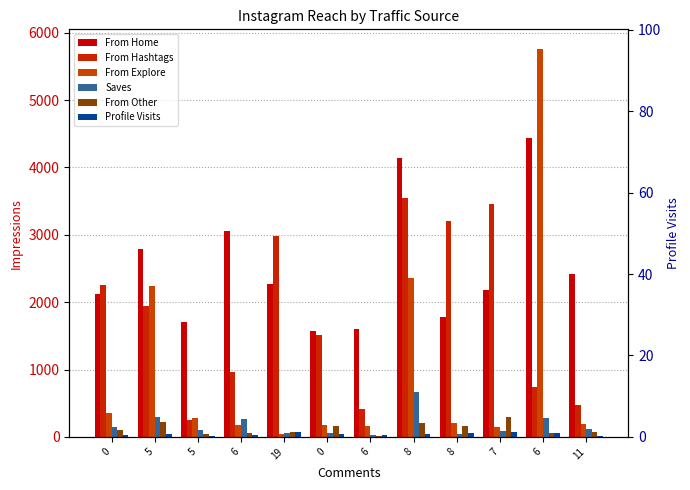

Reading left to right, what are all the values shown in this chart?

From Home: 0=2125	5=2782	5=1704	6=3050	19=2275	0=1570	6=1597	8=4137	8=1782	7=2177	6=4439	11=2414
From Hashtags: 0=2249	5=1938	5=255	6=969	19=2975	0=1518	6=411	8=3551	8=3212	7=3450	6=747	11=476
From Explore: 0=354	5=2237	5=279	6=181	19=45	0=174	6=162	8=2355	8=213	7=153	6=5762	11=185
Saves: 0=143	5=288	5=96	6=263	19=61	0=51	6=28	8=668	8=46	7=82	6=273	11=122
From Other: 0=99	5=226	5=37	6=64	19=65	0=167	6=15	8=205	8=168	7=296	6=53	11=75
Profile Visits: 0=26	5=39	5=8	6=21	19=69	0=48	6=29	8=42	8=52	7=77	6=61	11=15